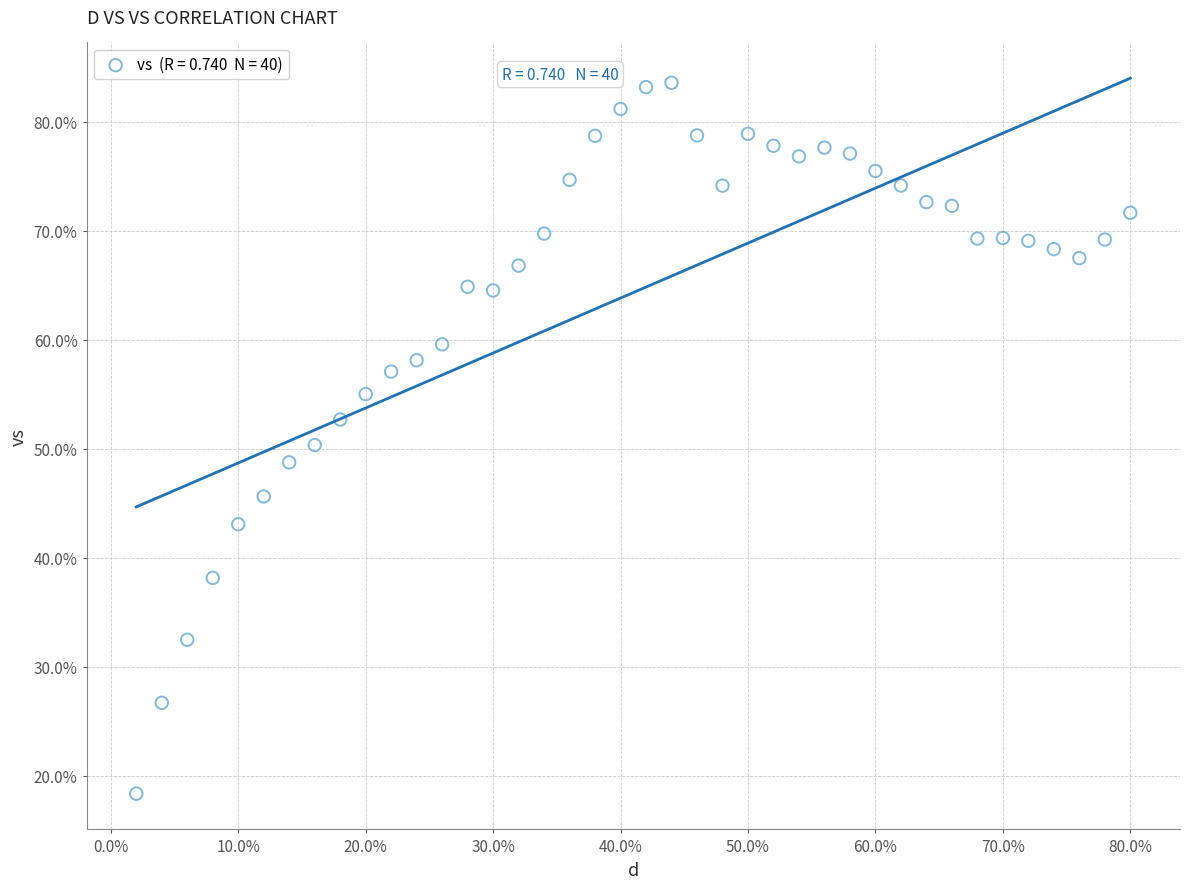

What is the range of X values (max minus min)?

0.8